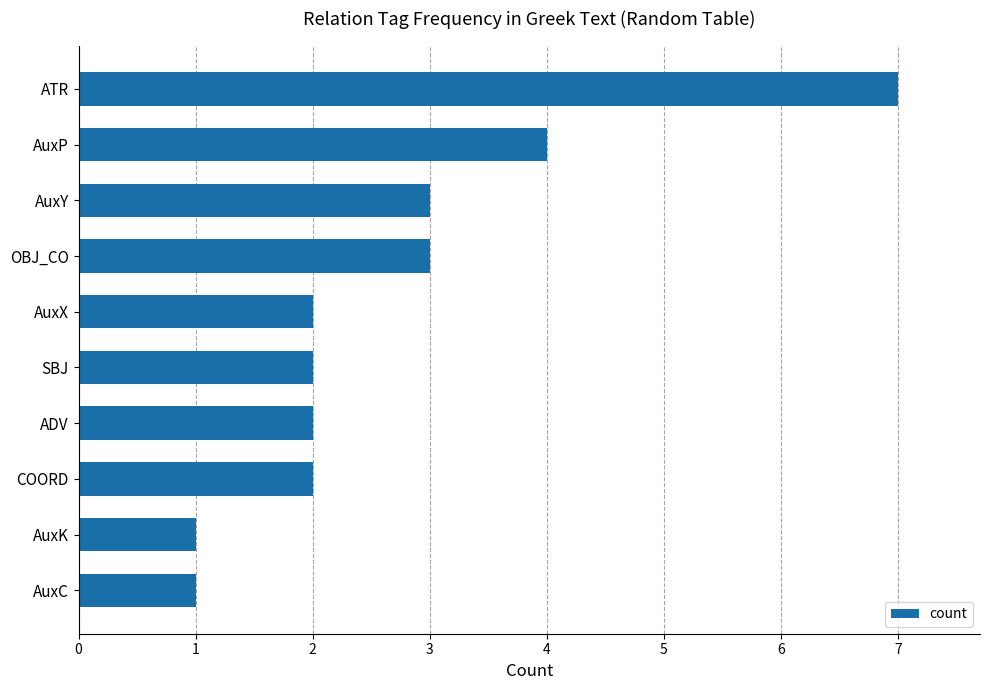

How many series are shown in this chart?

1